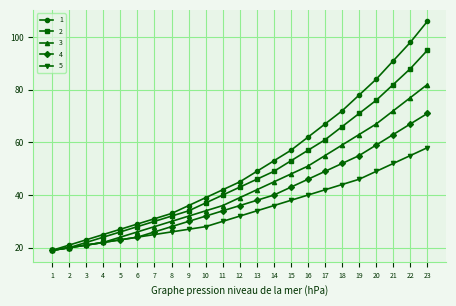

Reading left to right, list all the values displayed in this chart.

1: 19	21	23	25	27	29	31	33	36	39	42	45	49	53	57	62	67	72	78	84	91	98	106
2: 19	20	22	24	26	28	30	32	34	37	40	43	46	49	53	57	61	66	71	76	82	88	95
3: 19	20	21	22	24	26	28	30	32	34	36	39	42	45	48	51	55	59	63	67	72	77	82
4: 19	20	21	22	23	24	26	28	30	32	34	36	38	40	43	46	49	52	55	59	63	67	71
5: 19	20	21	22	23	24	25	26	27	28	30	32	34	36	38	40	42	44	46	49	52	55	58